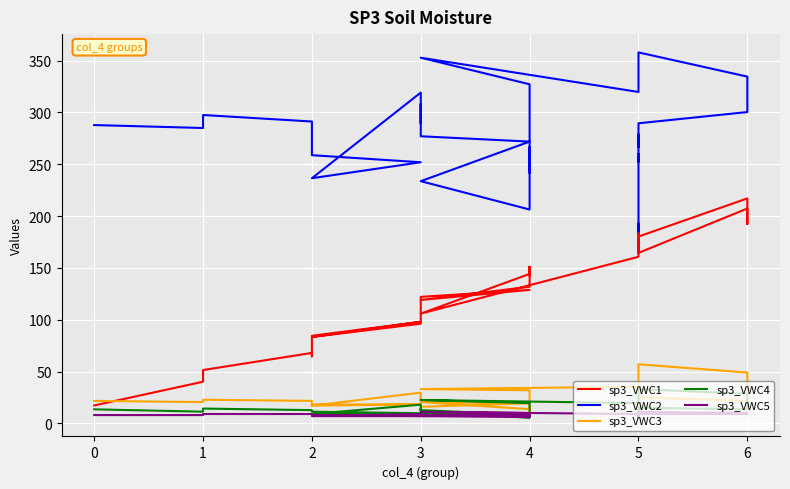

Is it true that sp3_VWC2 equals 470.2 at 4?

False